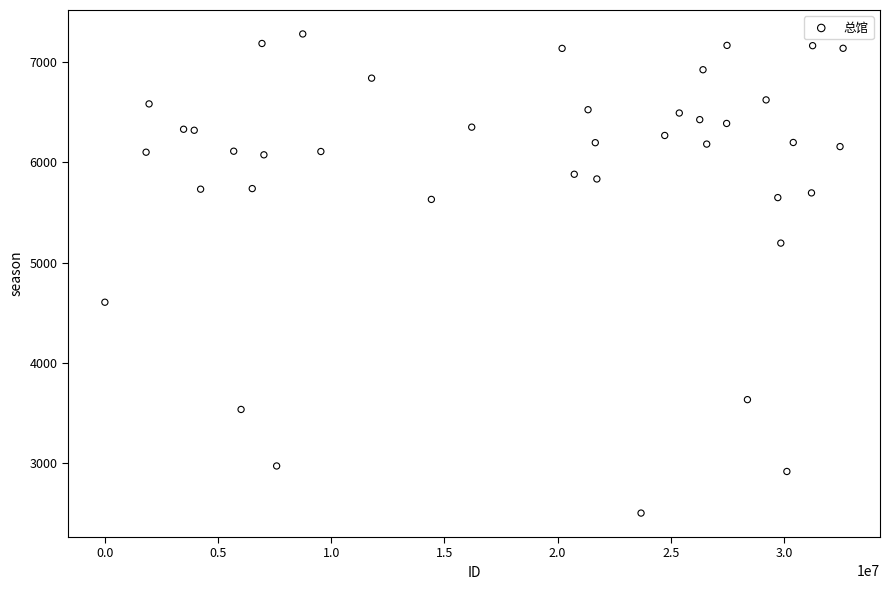

What is the range of X values (max minus min)?

32613455